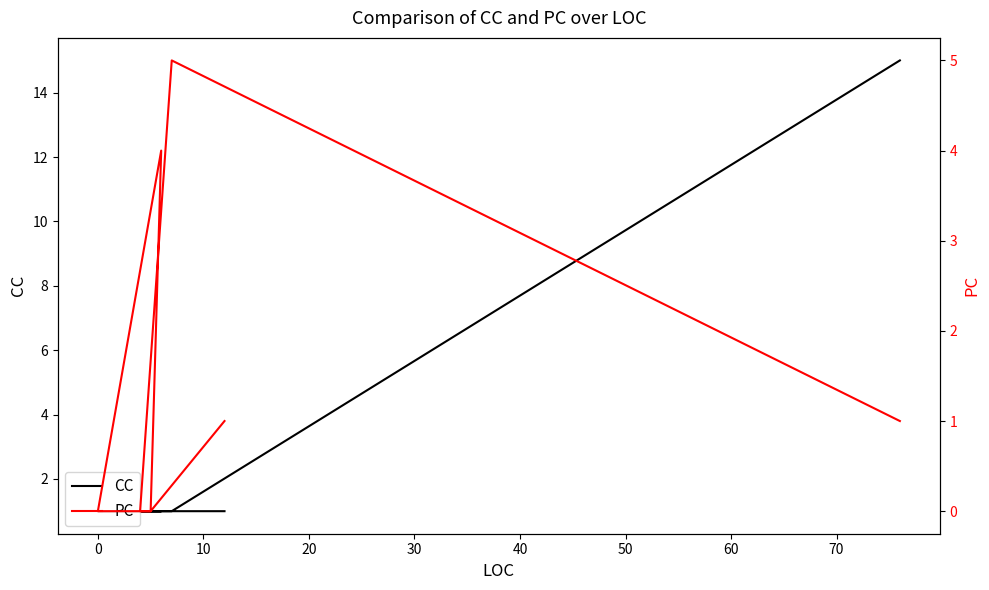

How many times do PC and CC cross each other?

4